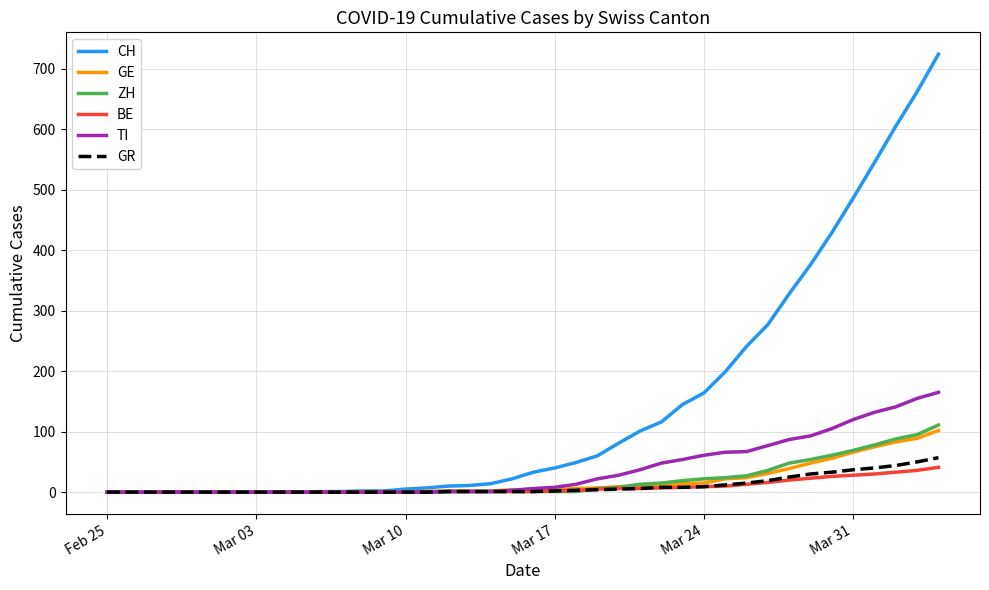

What is the highest value of the BE series?

41